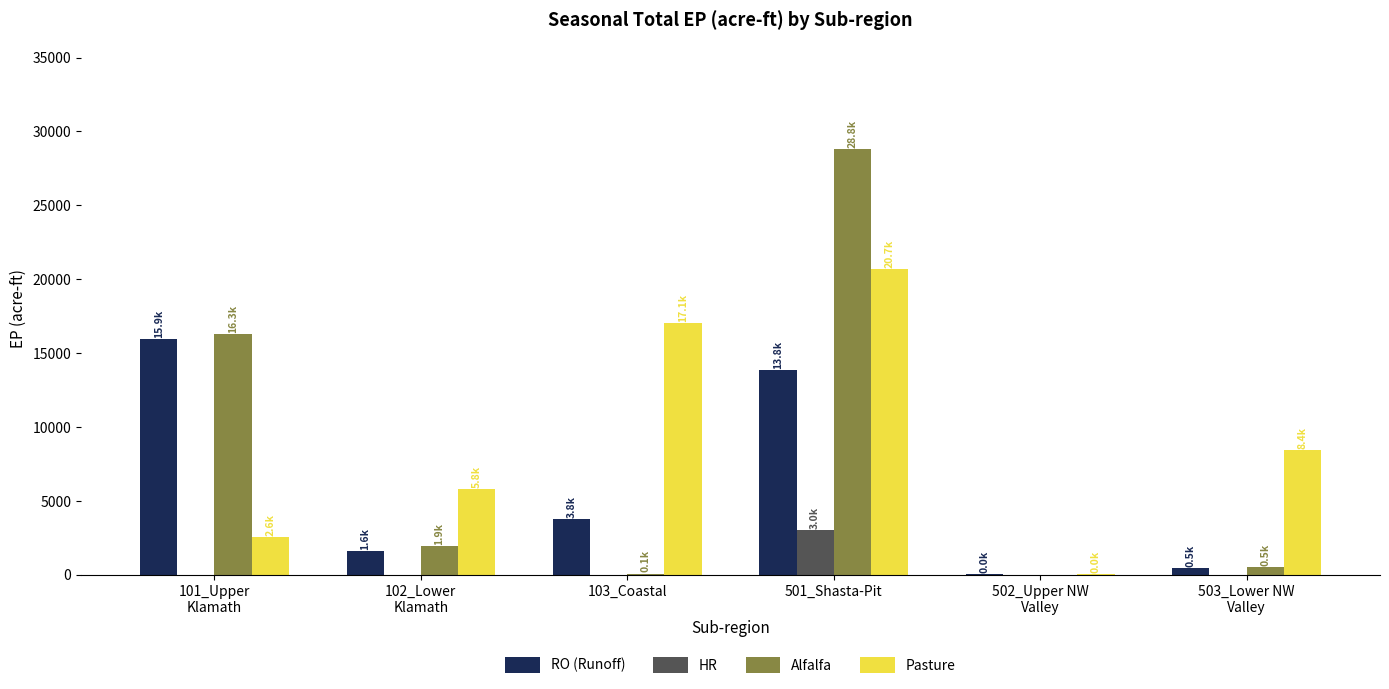

What is the maximum value for Pasture?

20679.7